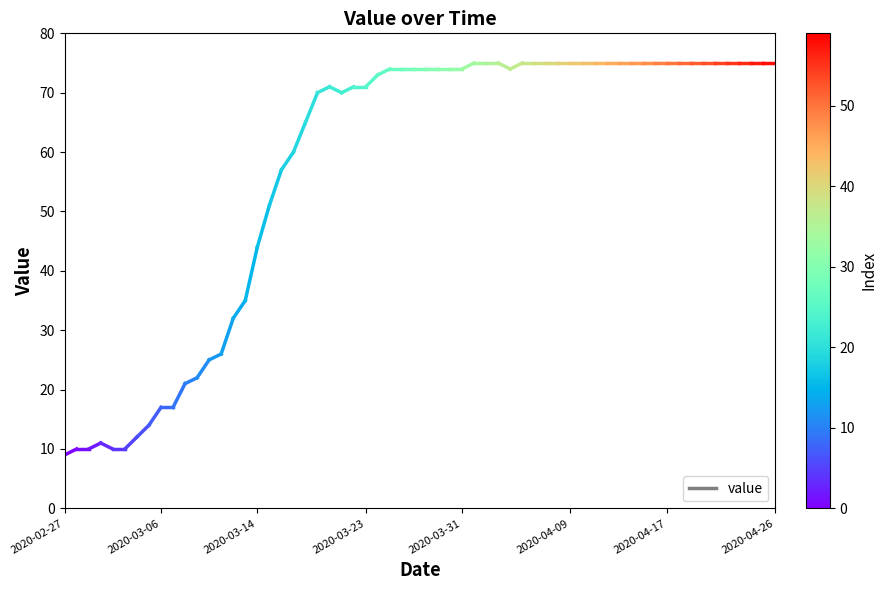

Read the value at 2020-02-27.

9